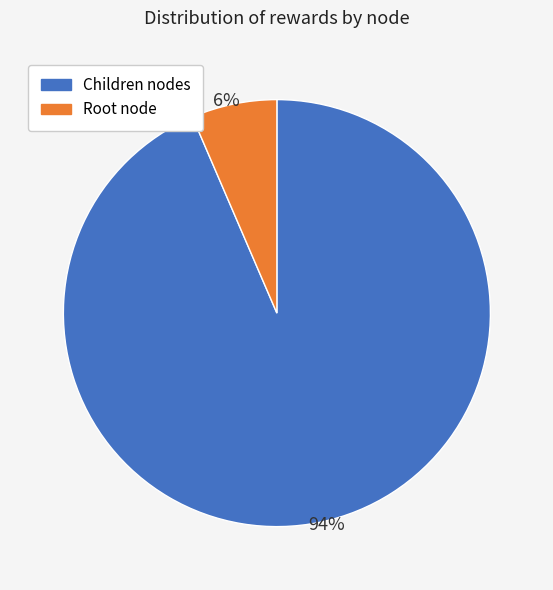

Is there a majority slice in this chart?

Yes